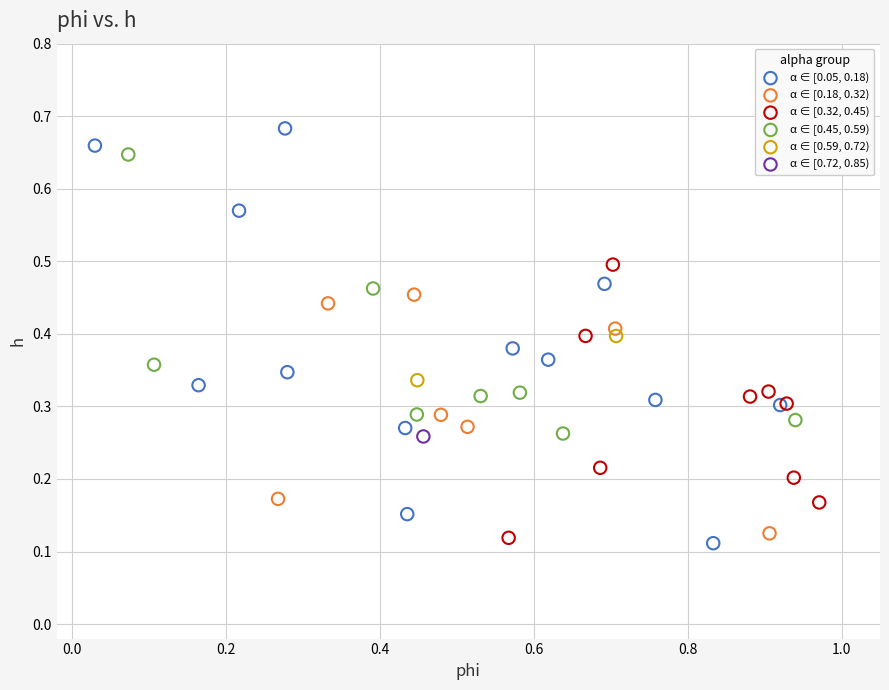

What are all the series names shown in the legend?

α ∈ [0.05, 0.18), α ∈ [0.18, 0.32), α ∈ [0.32, 0.45), α ∈ [0.45, 0.59), α ∈ [0.59, 0.72), α ∈ [0.72, 0.85)